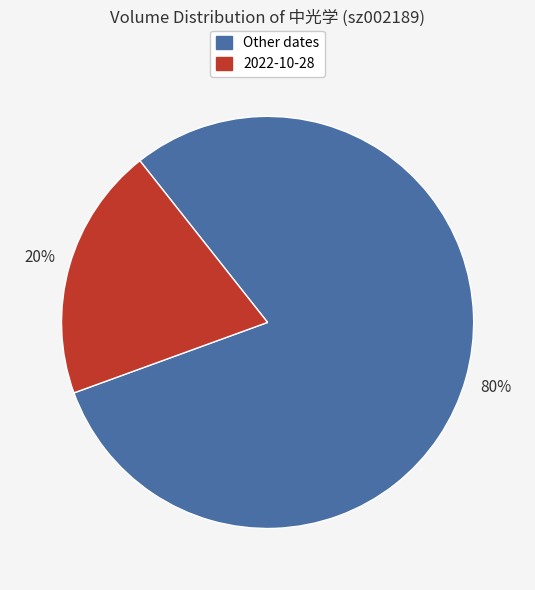

To the nearest percent, what is the difference between the largest and smallest slice percentages?

60%